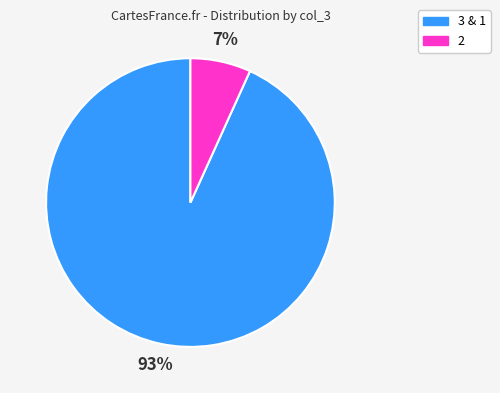

How many segments does this pie chart have?

2